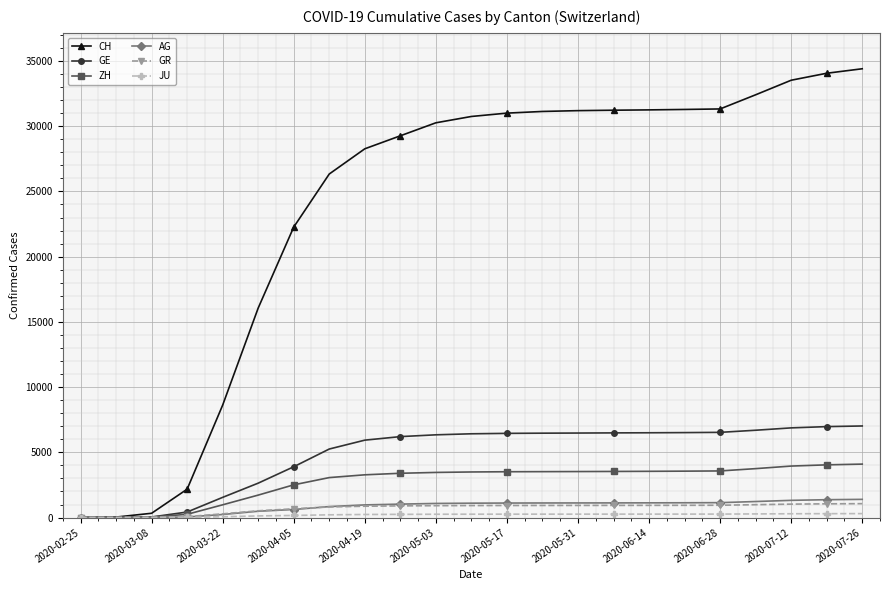

At how many categories does at least one series exceed 15396?

18